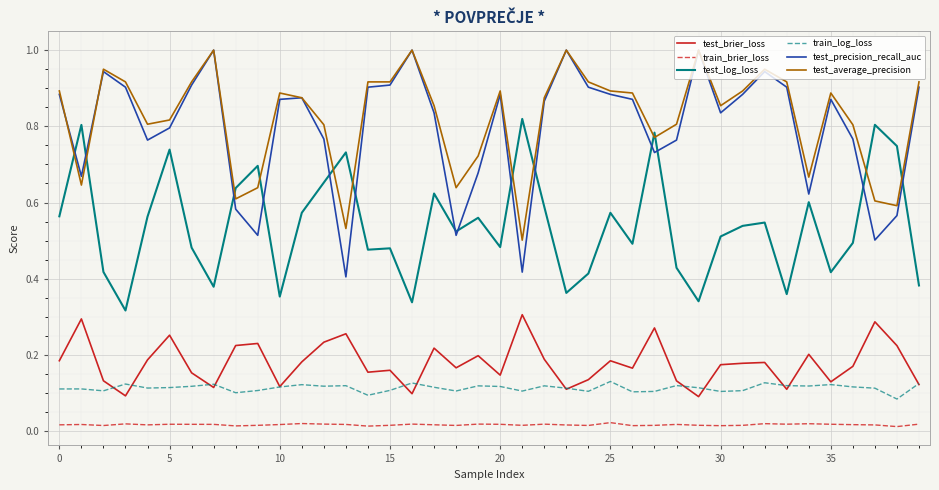

True or false: test_brier_loss and test_average_precision intersect in this chart.

False